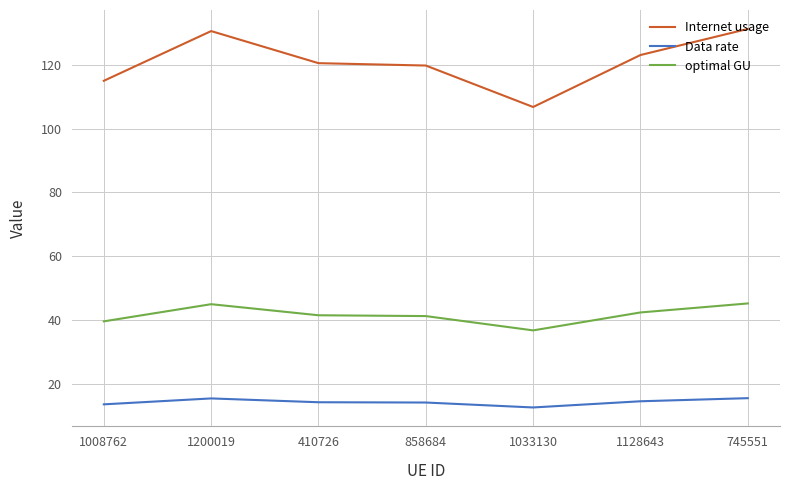

Which series has the largest range (max minus min)?

Internet usage